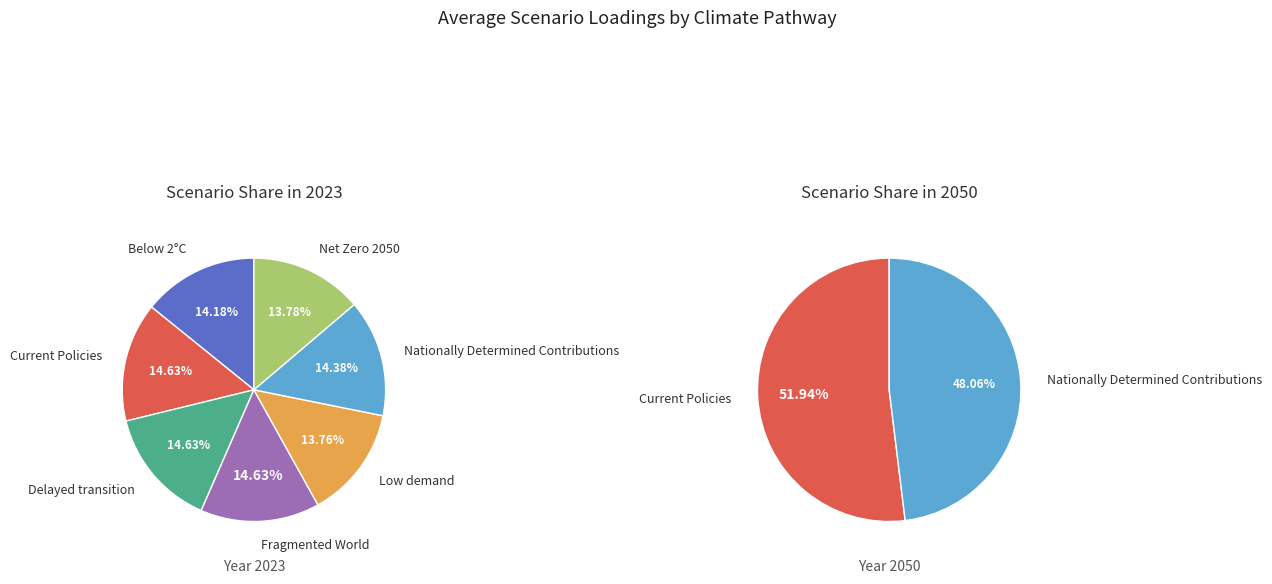

To the nearest percent, what is the average slice percentage?

14%